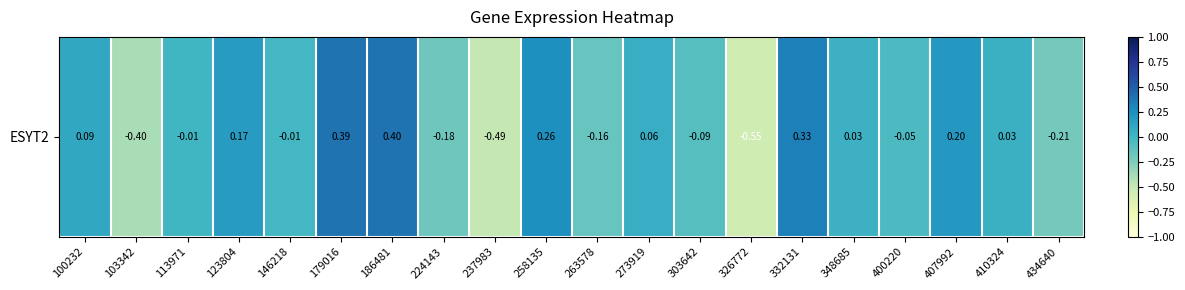

The value at 103342 is -0.2. True or false?

False